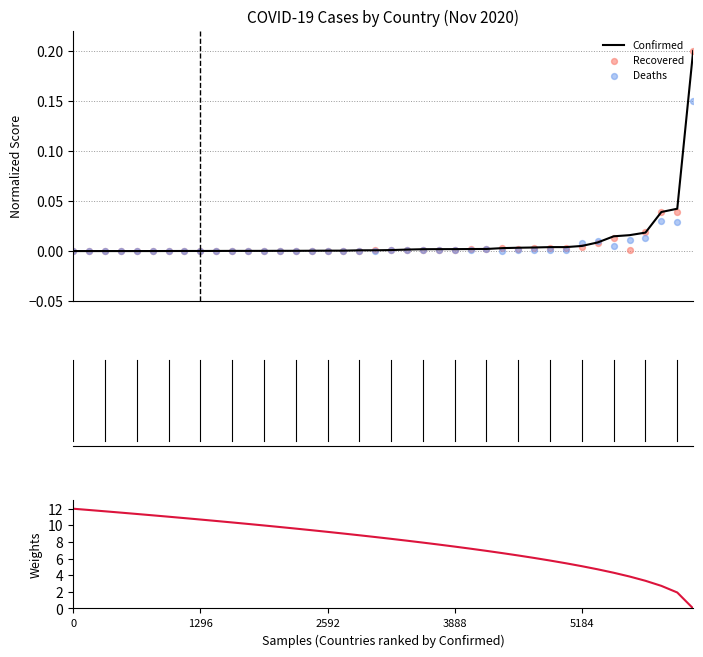

What is the total value across all series at 33?

4.7